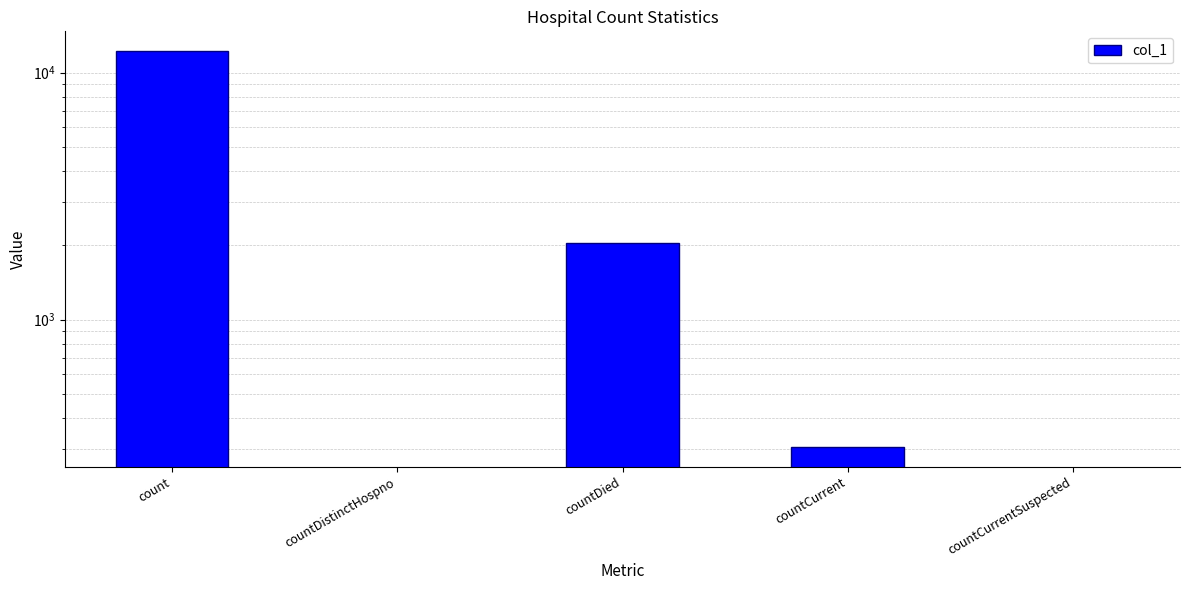

Which category has the highest value across all series?

count